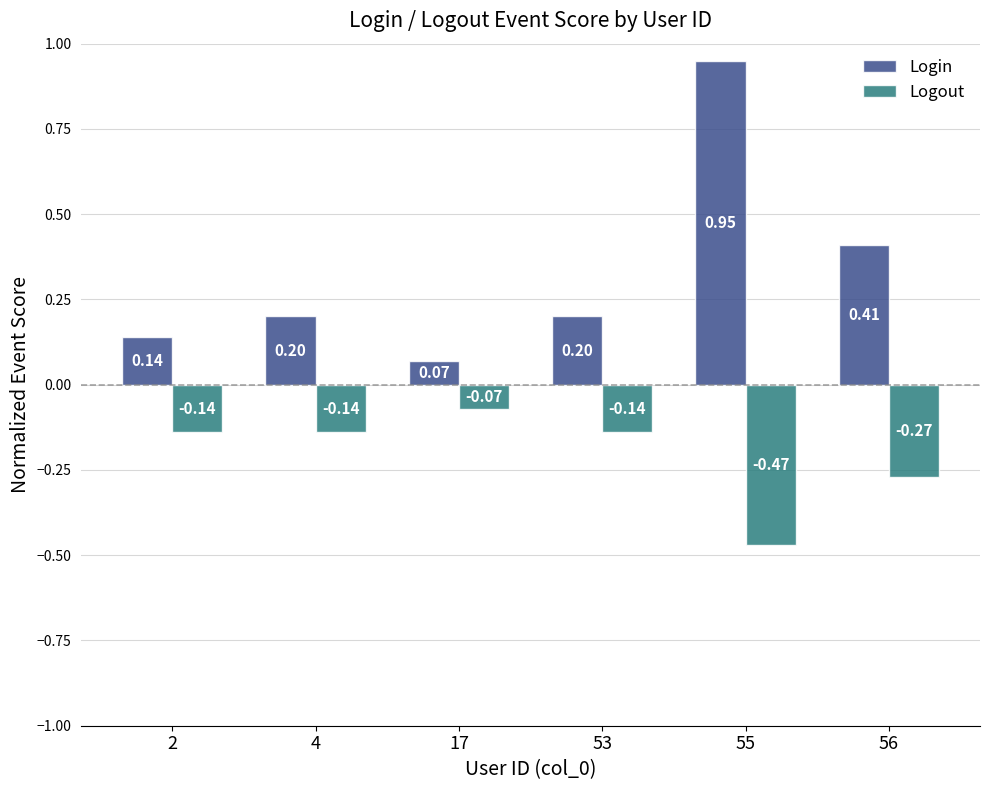

What is the difference between the Login values at 4 and 56?

0.2